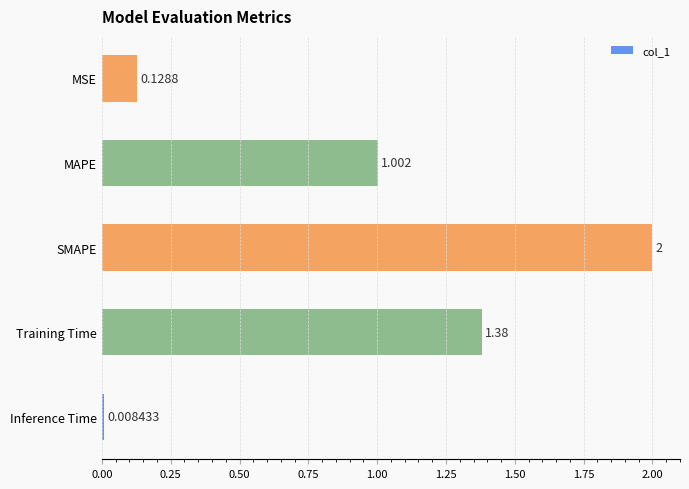

Where is the data nearest to the value 1?

MAPE